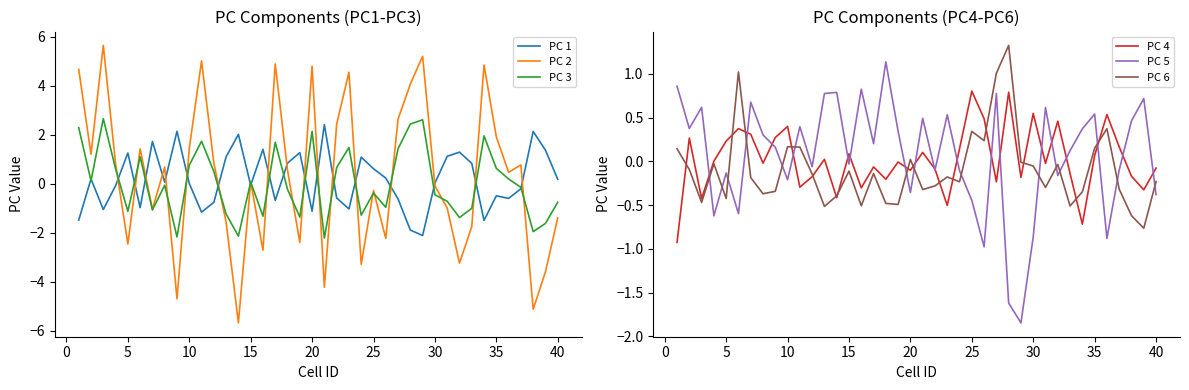

Does the chart display data point markers on the line(s)?

No